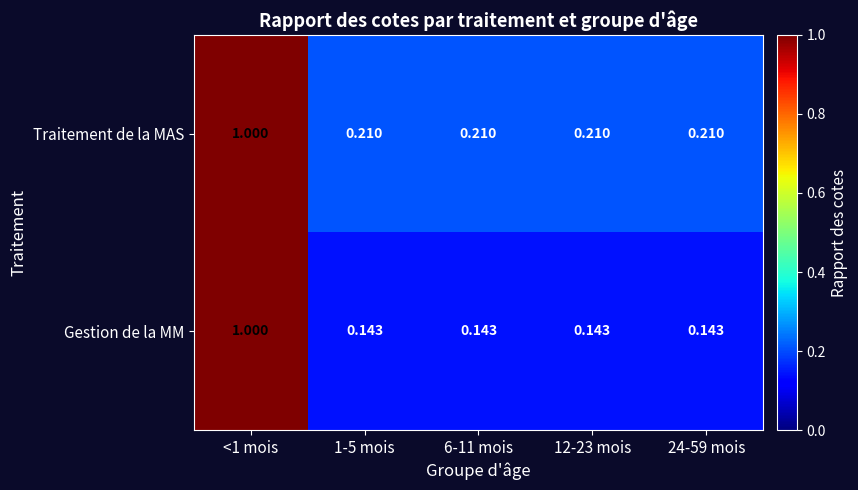

Between <1 mois and 1-5 mois, which series saw the biggest shift?

Gestion de la MM